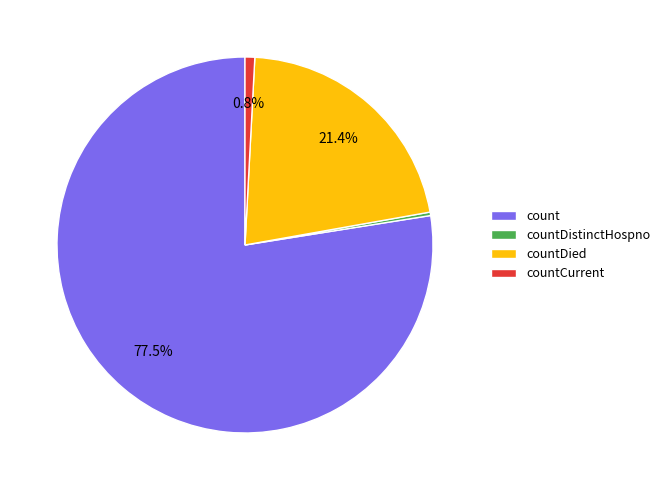

How many slices are in this pie chart?

4